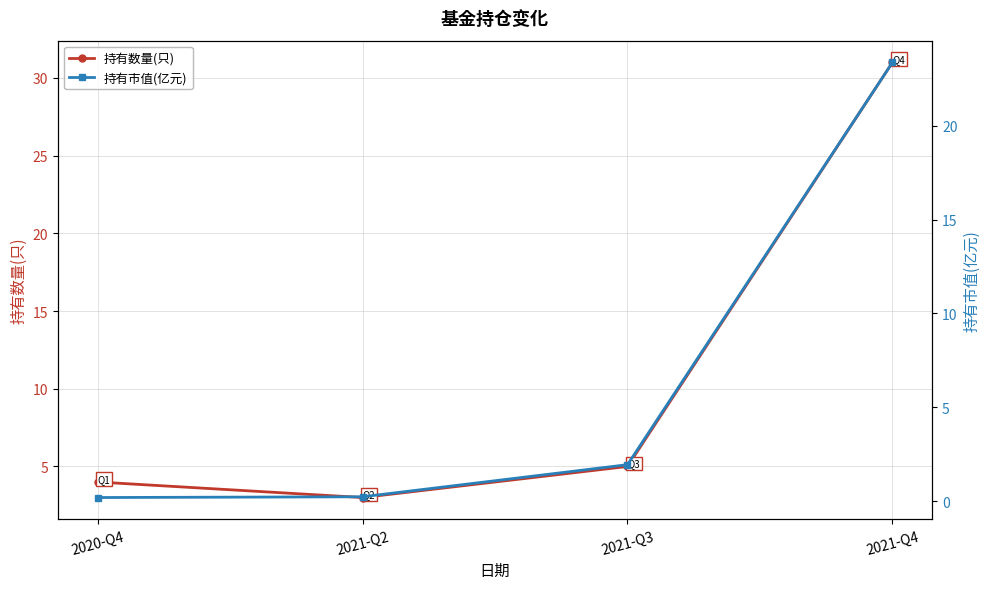

What is the sum of all 持有数量(只) values?

43